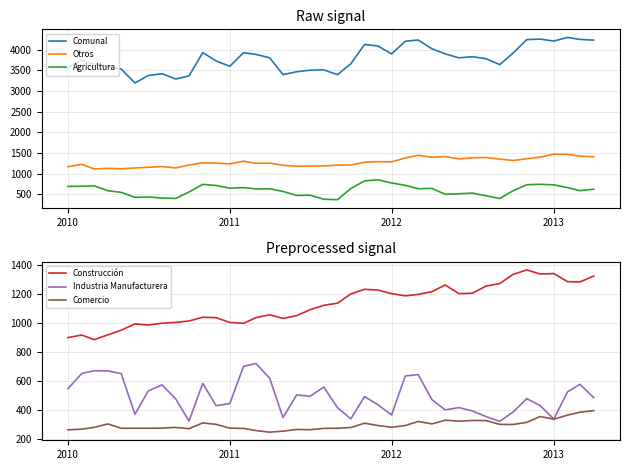

Does the chart have visible grid lines?

Yes